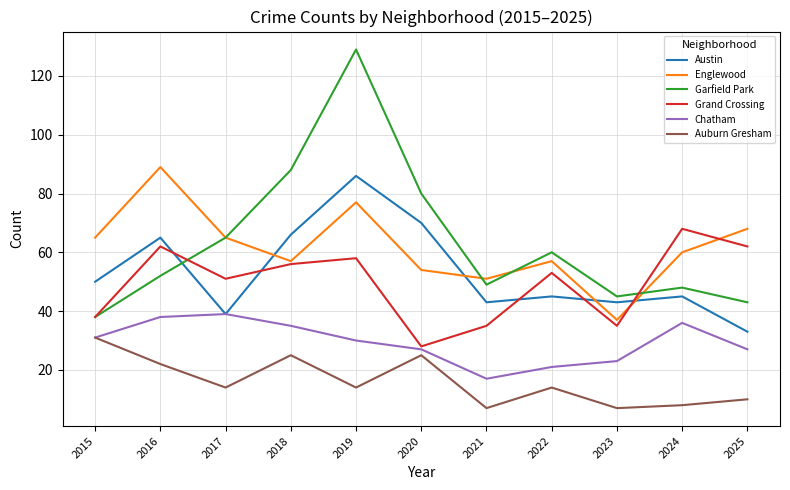

How many distinct data groups are displayed?

6